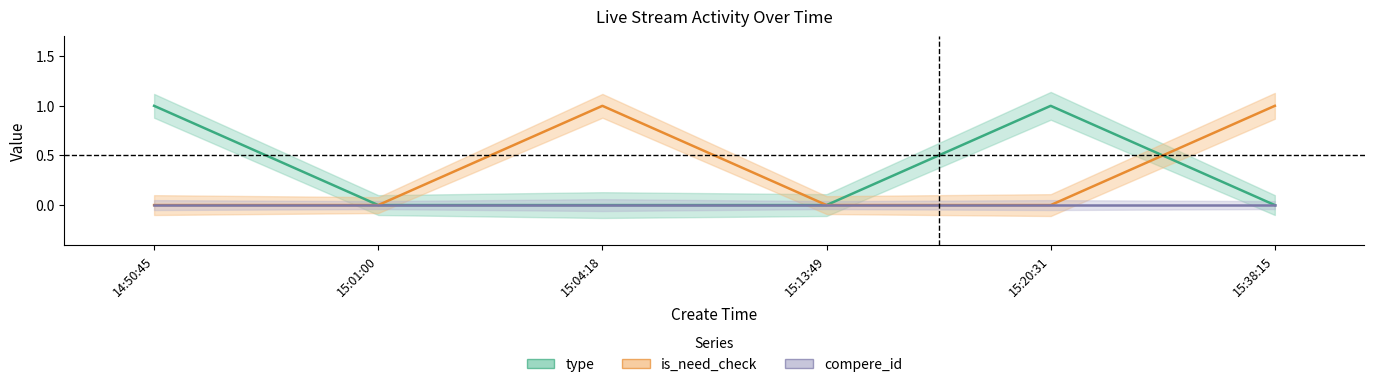

Which label corresponds to the largest value in the chart?

14:50:45